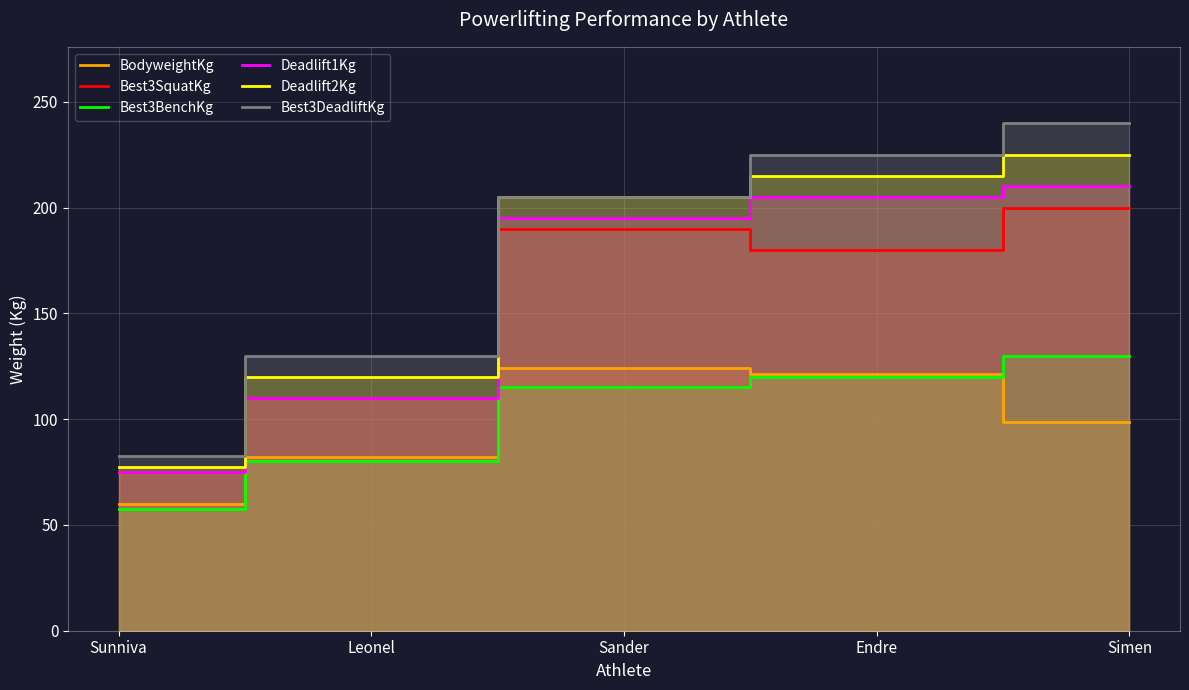

What is the value of the Best3BenchKg point at the 2nd from the left?

80.0